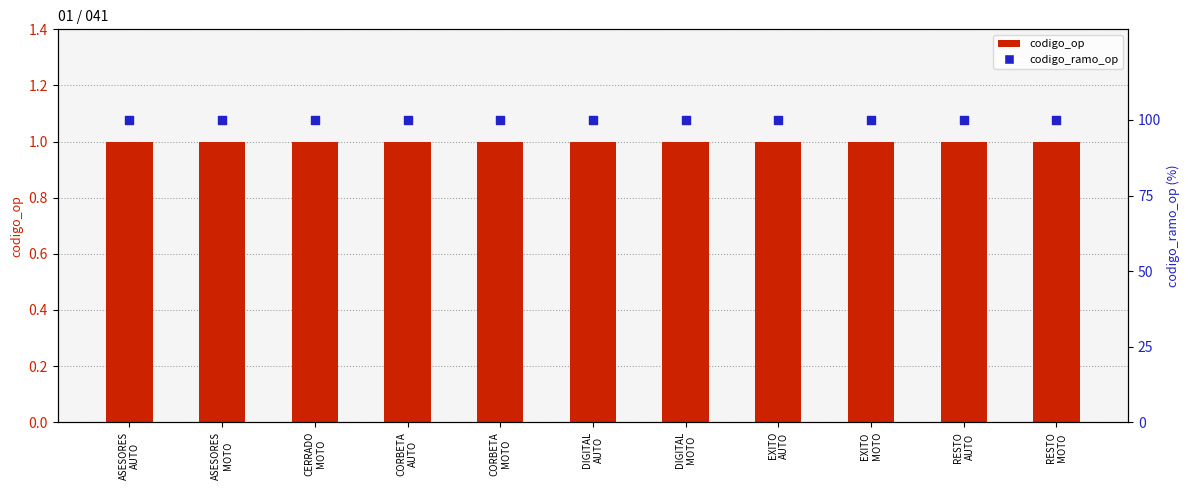

What is the total value across all series at RESTO
AUTO?

101